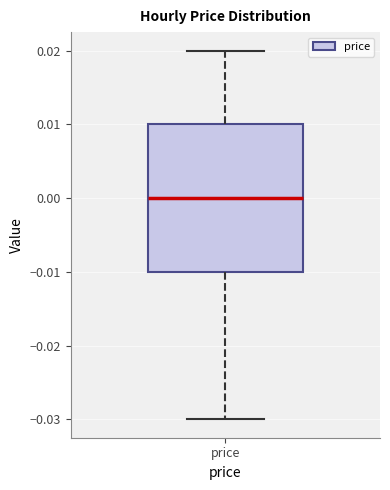

Read this box plot against the y-axis: the position of the median line, the range covered by the box, and the ends of both whiskers. The values are not printed on the chart, so give them approximately, as read against the axis.

median 0.00, box -0.01 to 0.01, whiskers -0.03 to 0.02